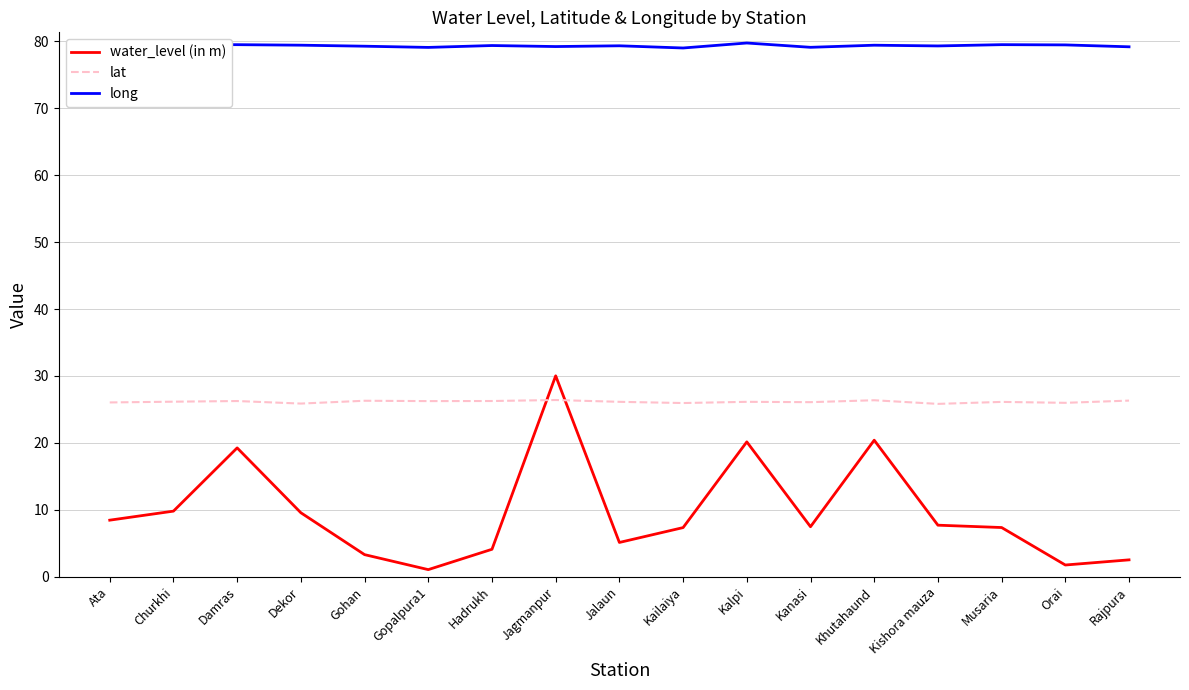

True or false: lat has a value of 26.4 at Jagmanpur.

True